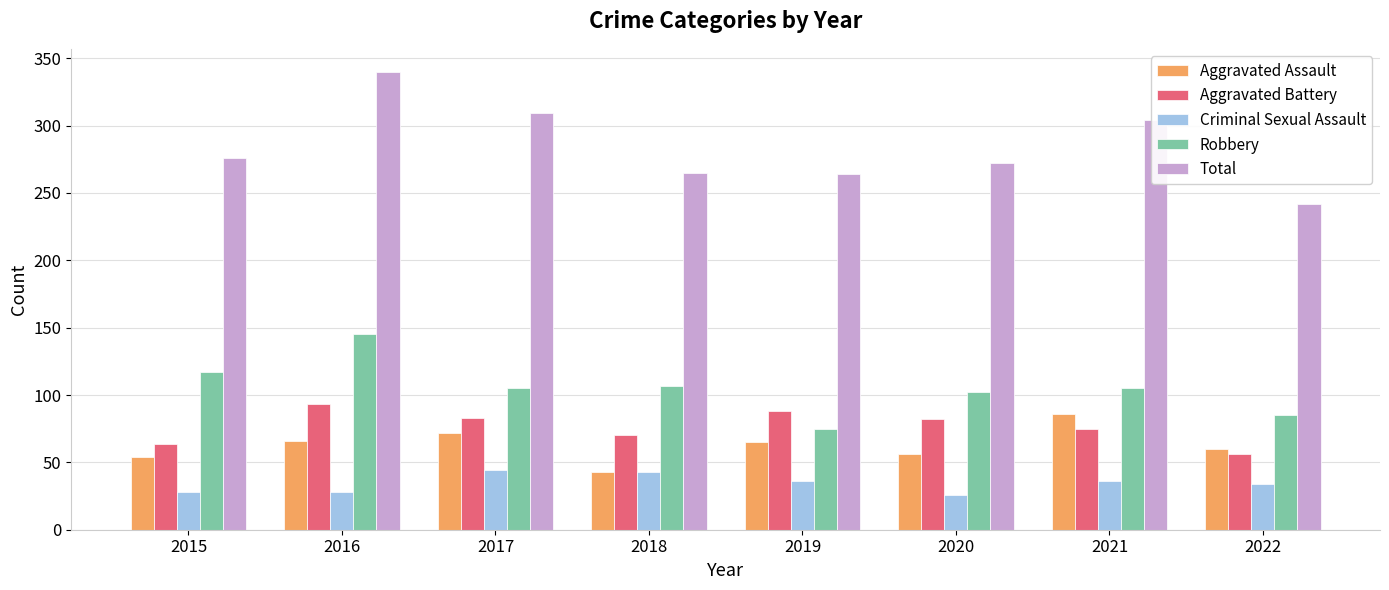

The value of Robbery at 2018 is 107. True or false?

True